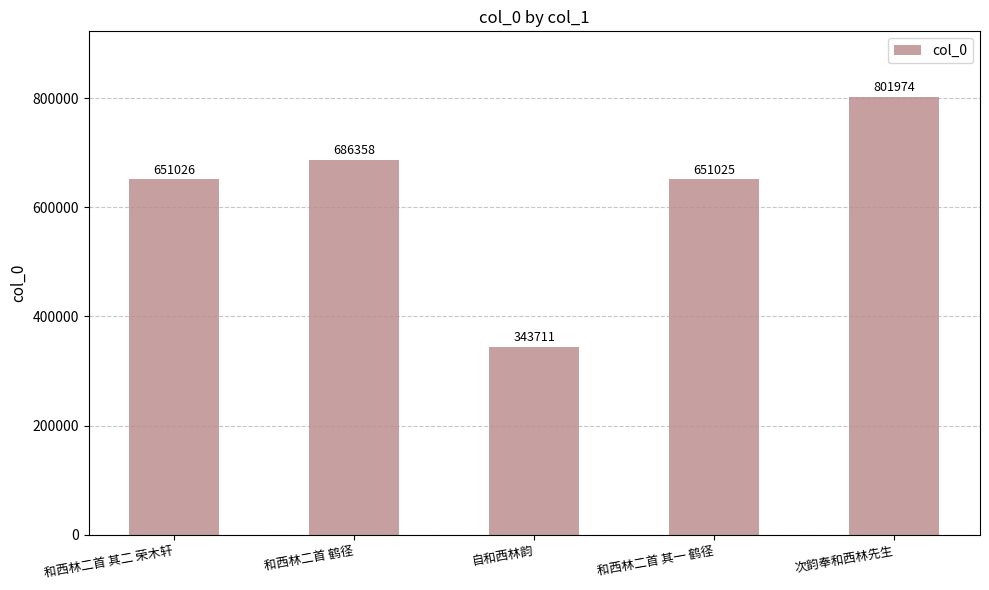

Which has a higher value, 自和西林韵 or 和西林二首 鹤径?

和西林二首 鹤径